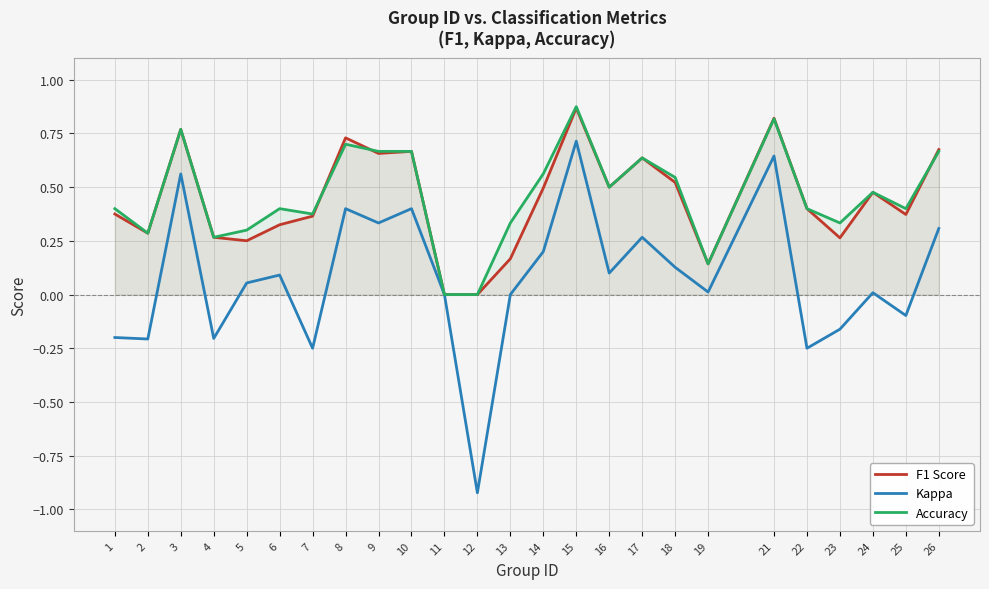

Reading left to right, transcribe all the data shown in this chart.

F1 Score: 0.4	0.3	0.8	0.3	0.3	0.3	0.4	0.7	0.7	0.7	0.0	0.0	0.2	0.5	0.9	0.5	0.6	0.5	0.1	0.8	0.4	0.3	0.5	0.4	0.7
Kappa: -0.2	-0.2	0.6	-0.2	0.1	0.1	-0.2	0.4	0.3	0.4	0.0	-0.9	0.0	0.2	0.7	0.1	0.3	0.1	0.0	0.6	-0.2	-0.2	0.0	-0.1	0.3
Accuracy: 0.4	0.3	0.8	0.3	0.3	0.4	0.4	0.7	0.7	0.7	0.0	0.0	0.3	0.6	0.9	0.5	0.6	0.5	0.1	0.8	0.4	0.3	0.5	0.4	0.7